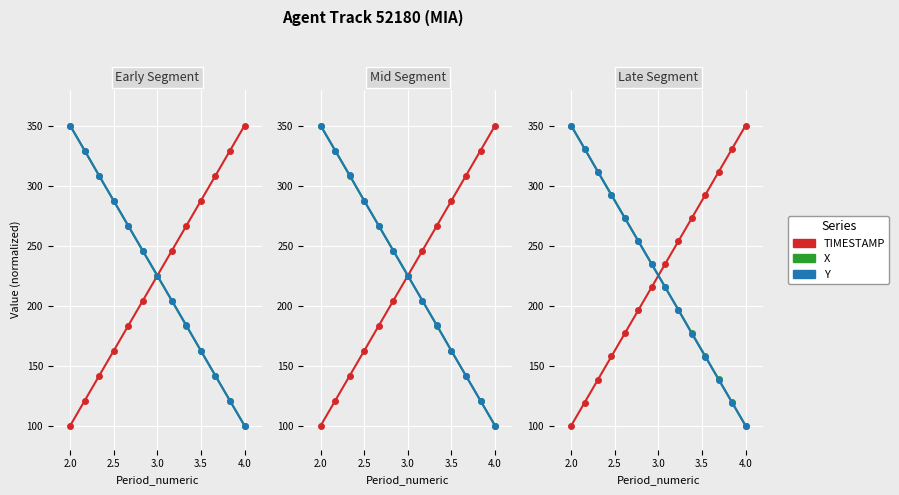

How many values in the Y series are below 234?

7